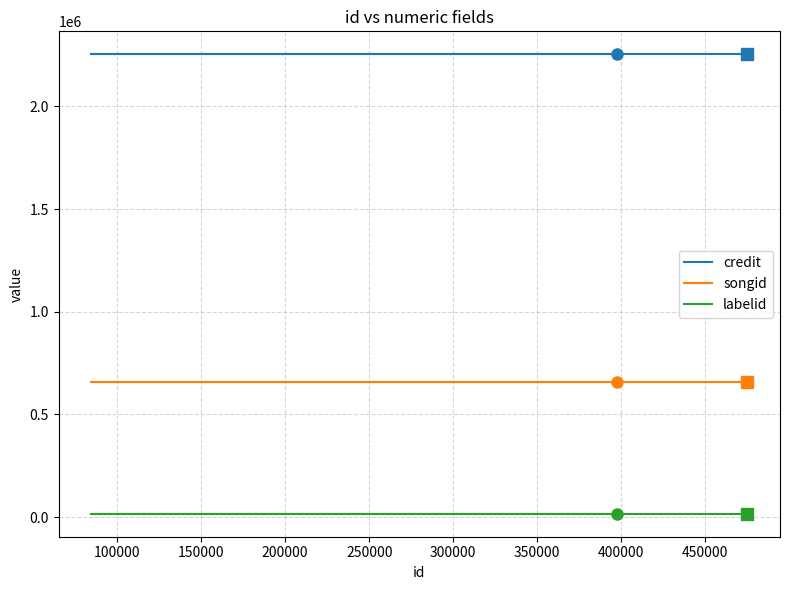

How many data points does each series have?

3